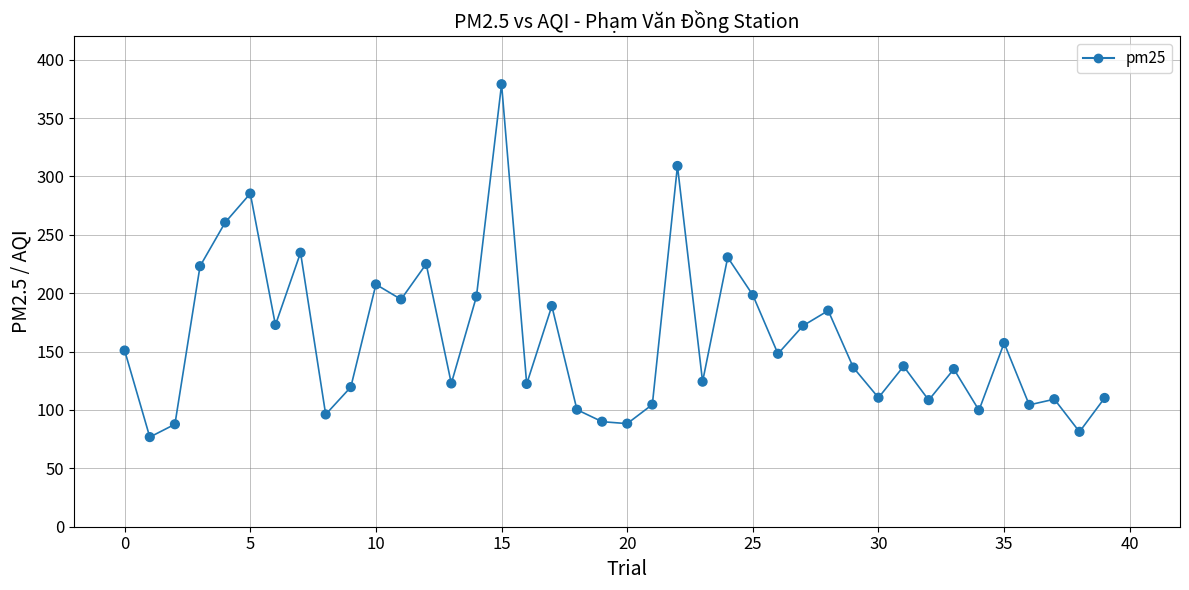

What is the greatest value displayed?

379.0